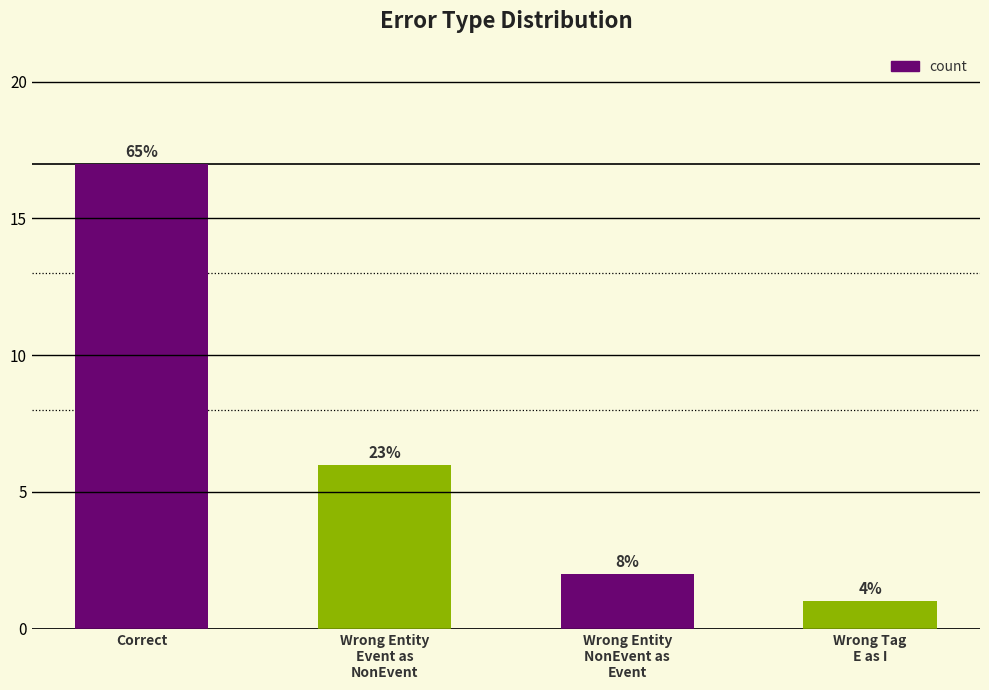

Rank the categories by value from highest to lowest.

Correct, Wrong_Entity_Event_as_NonEvent, Wrong_Entity_NonEvent_as_Event, Wrong_Tag_E_as_I